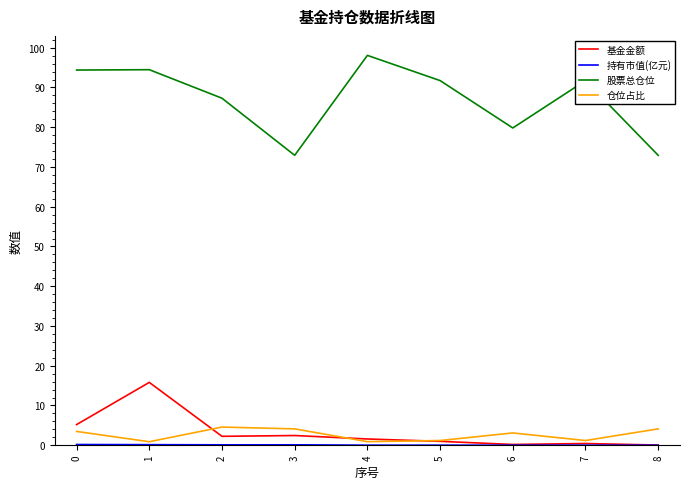

The value of 基金金额 at 8 is 0.0. True or false?

True